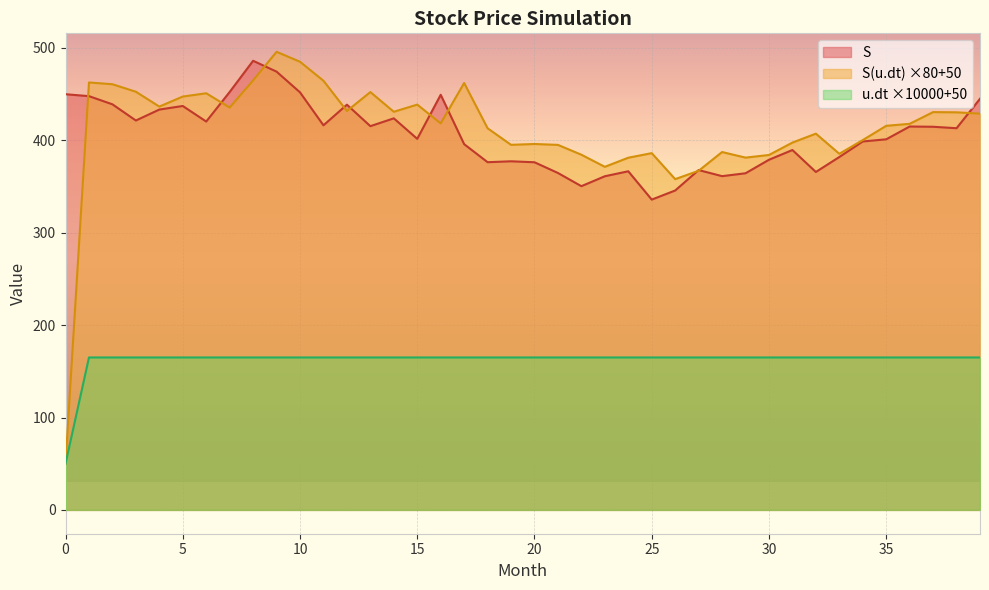

True or false: u.dt and S(u.dt) cross at least once.

False